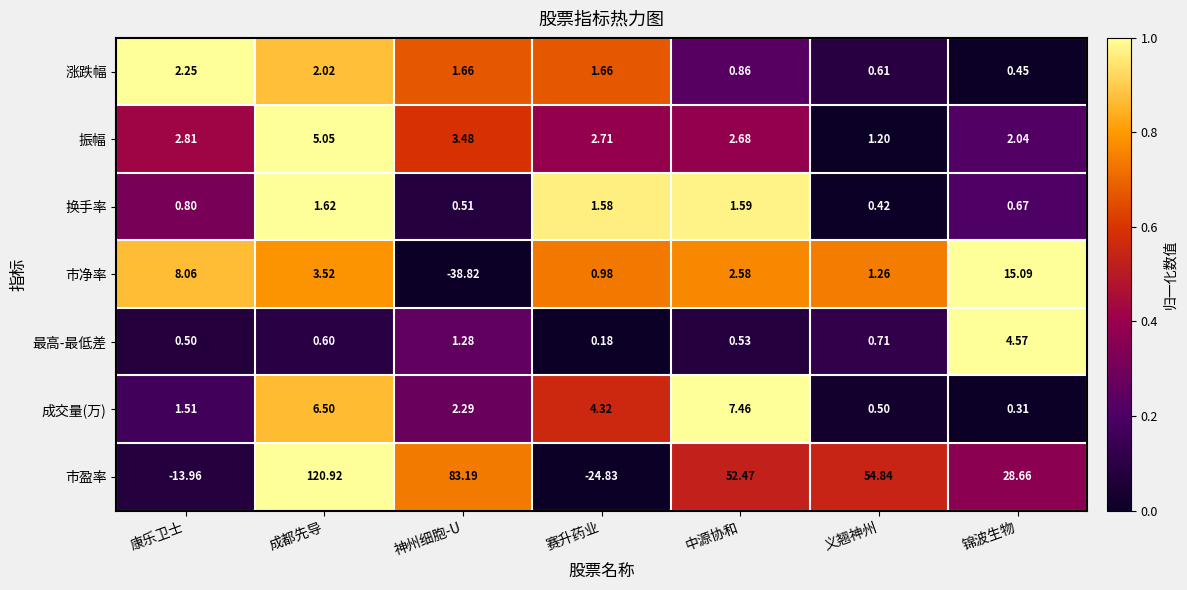

How many data points does each series have?

7